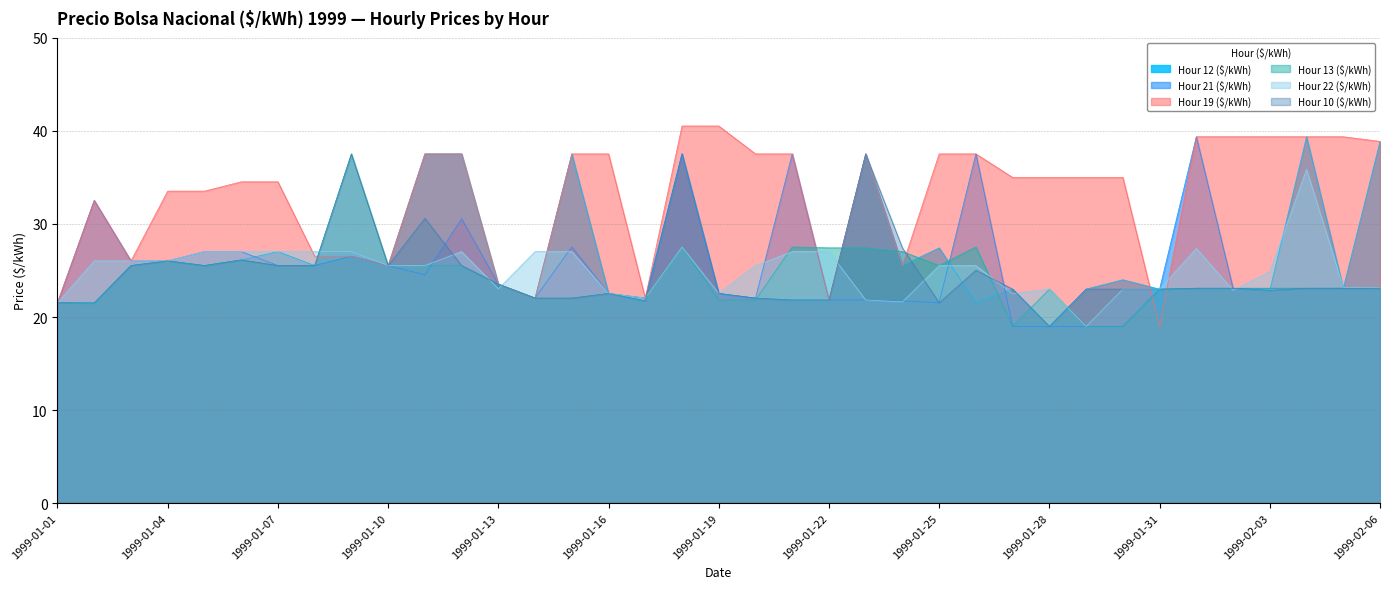

What is the label of the 1st point from the right?

1999-02-06